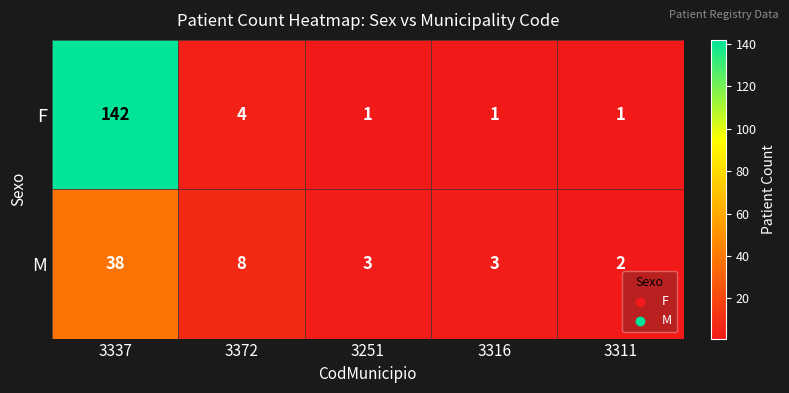

Reading left to right, what are all the values shown in this chart?

F: 142	4	1	1	1
M: 38	8	3	3	2